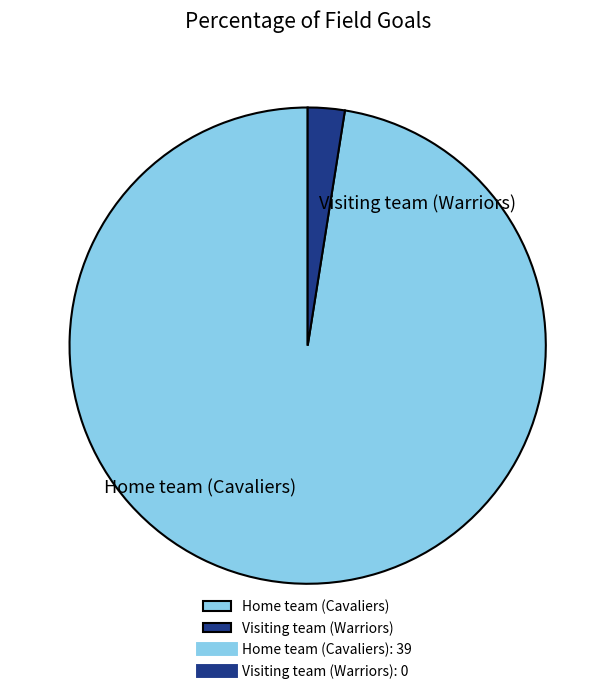

The Visiting team (Warriors) slice represents 15% of the pie. True or false?

False